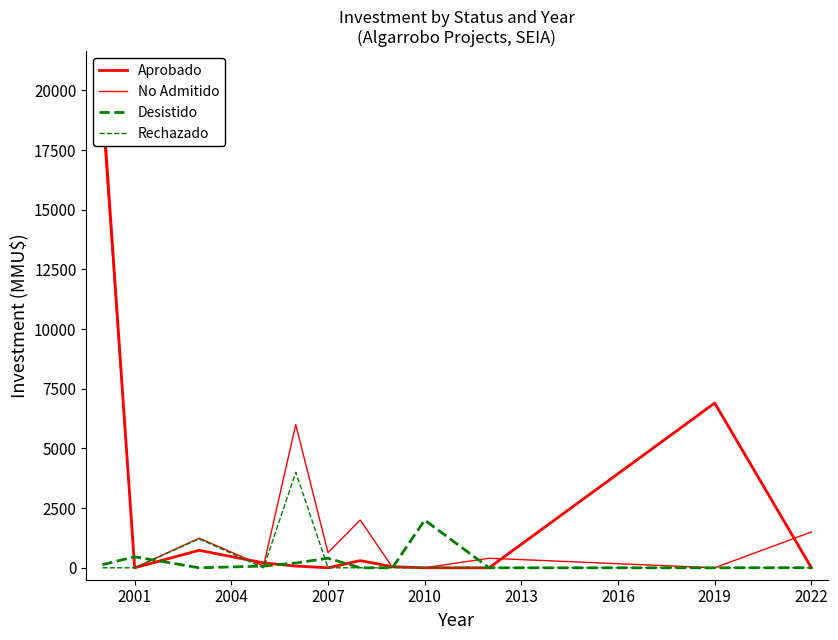

How many lines are shown in the chart?

4